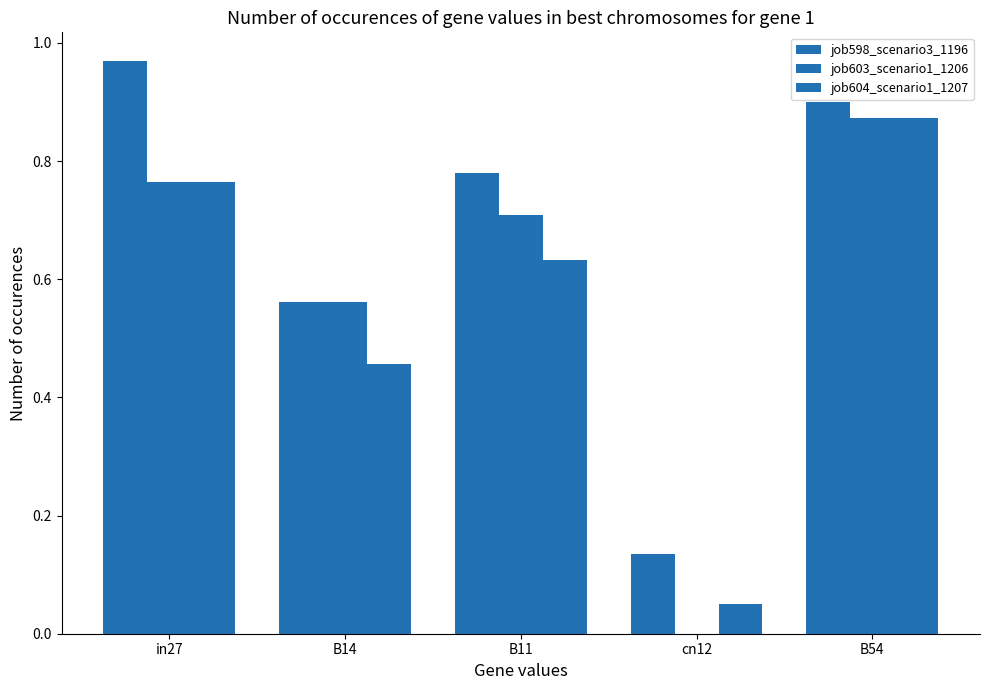

Are the bars horizontal?

No